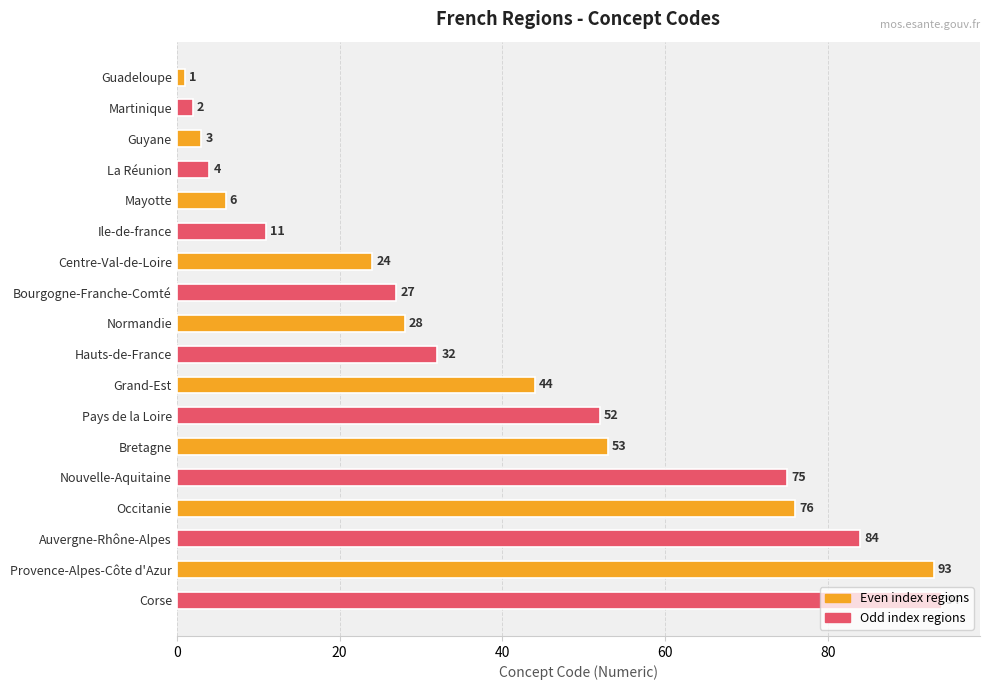

The chart shows a value of 19 at Bretagne. True or false?

False